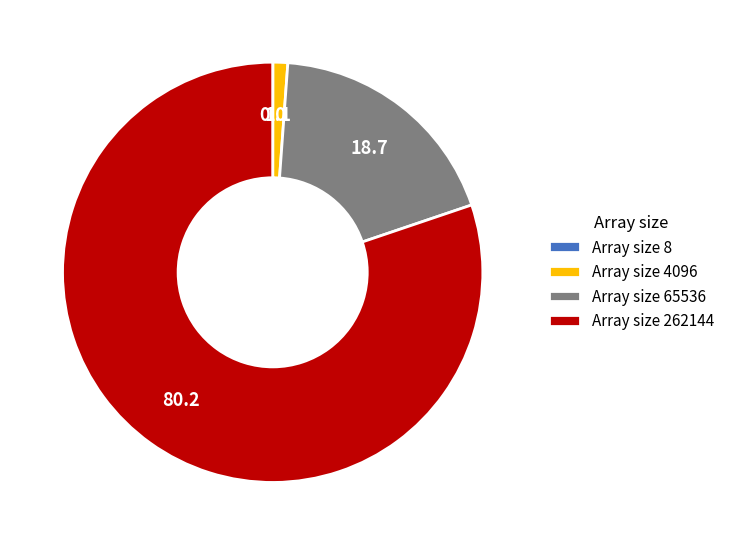

What is the largest slice in the pie chart?

Array size 262144